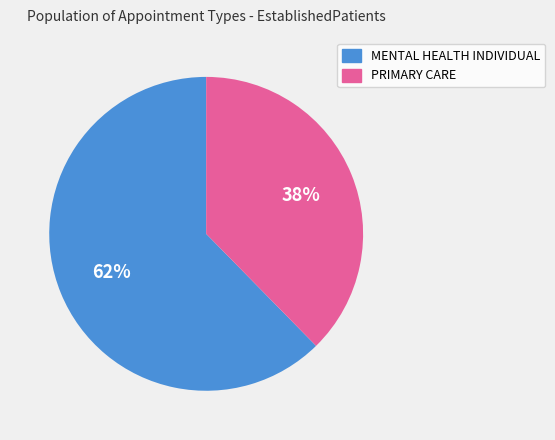

What percentage is the MENTAL HEALTH INDIVIDUAL slice, to the nearest percent?

62%